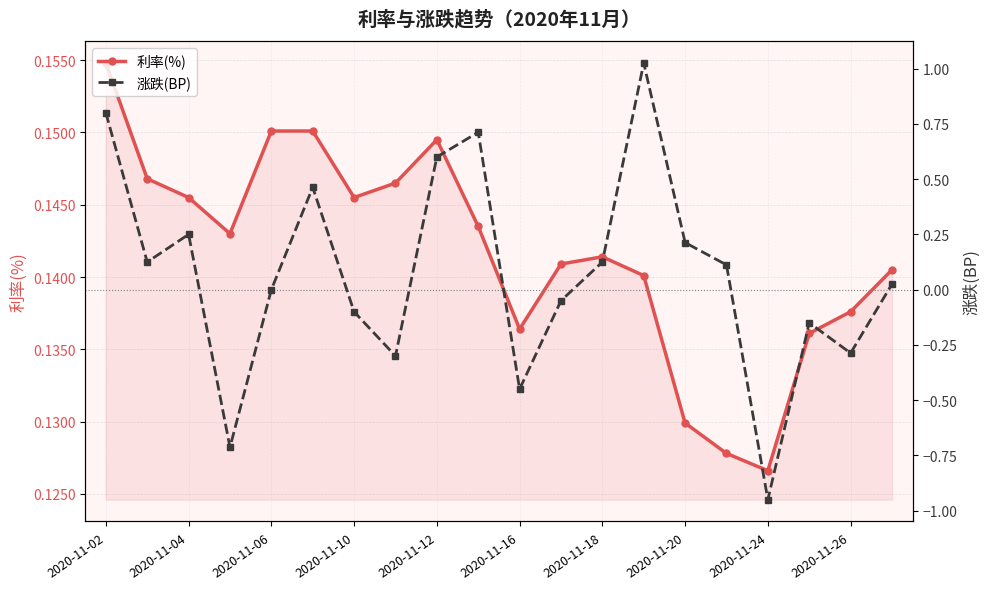

Does the chart have visible grid lines?

Yes